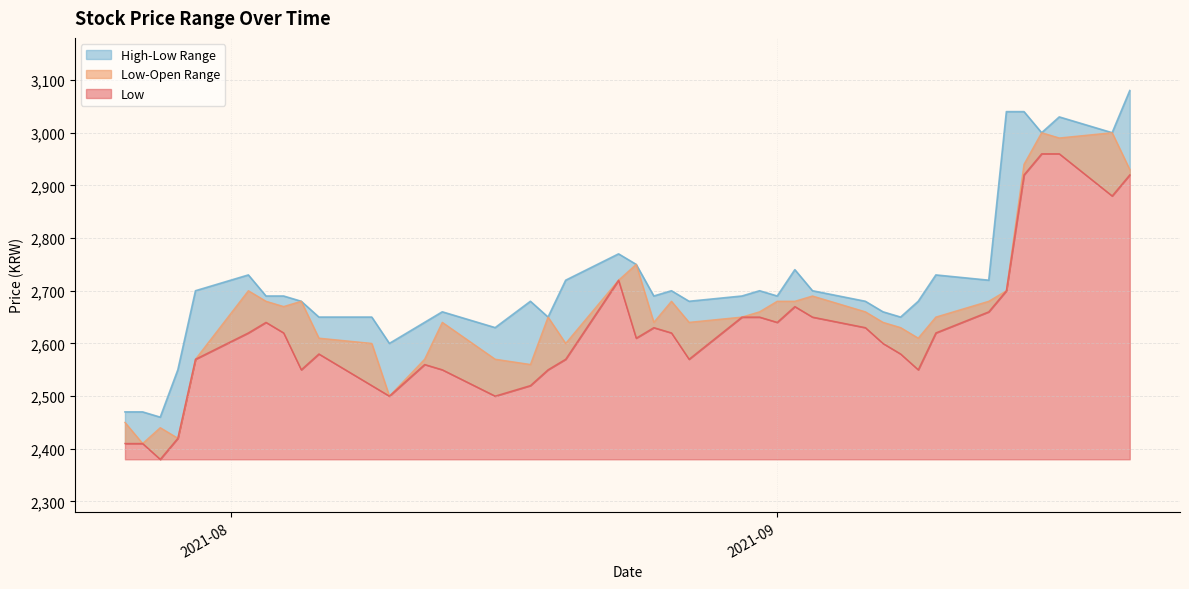

Where is the first local maximum for Low?

2021-08-03